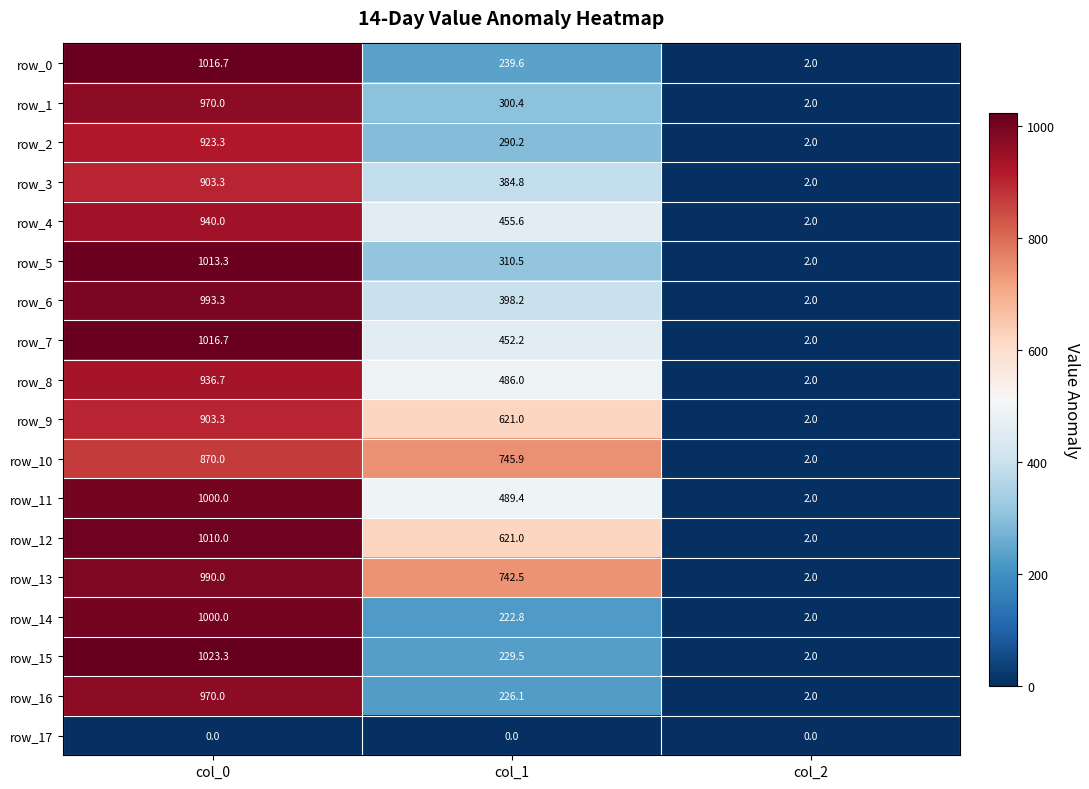

What is the greatest value displayed?

1023.3